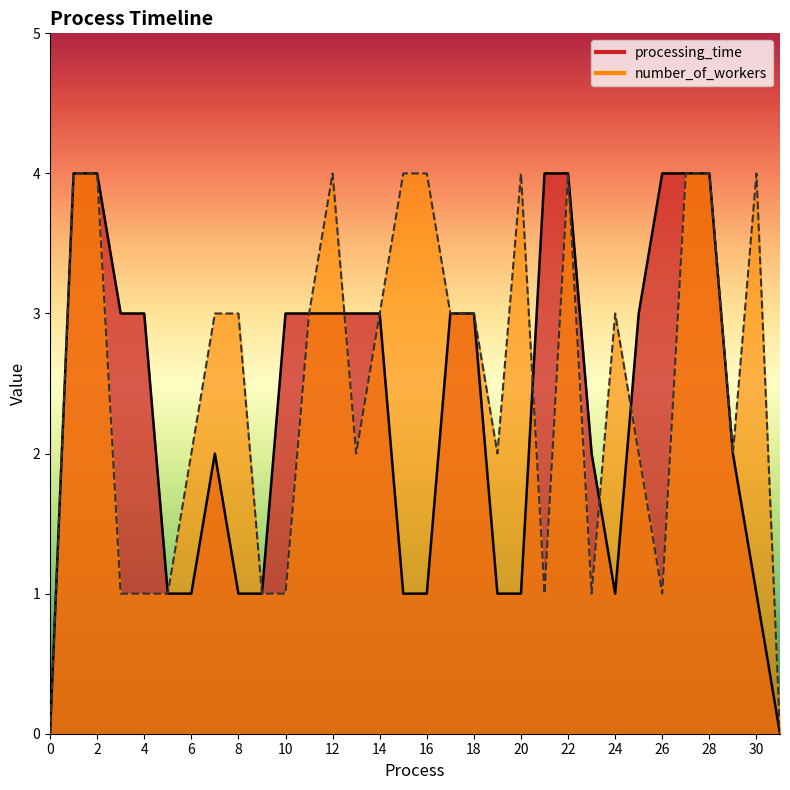

True or false: number_of_workers has a value of 1 at 10.

True